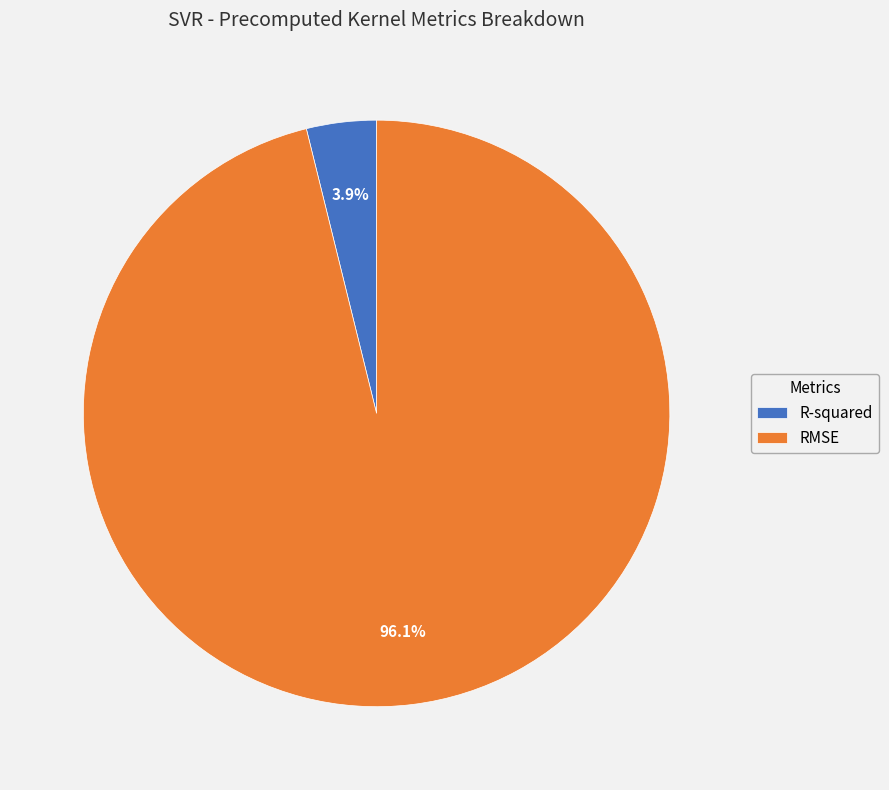

Does RMSE account for over 50% of the chart?

Yes